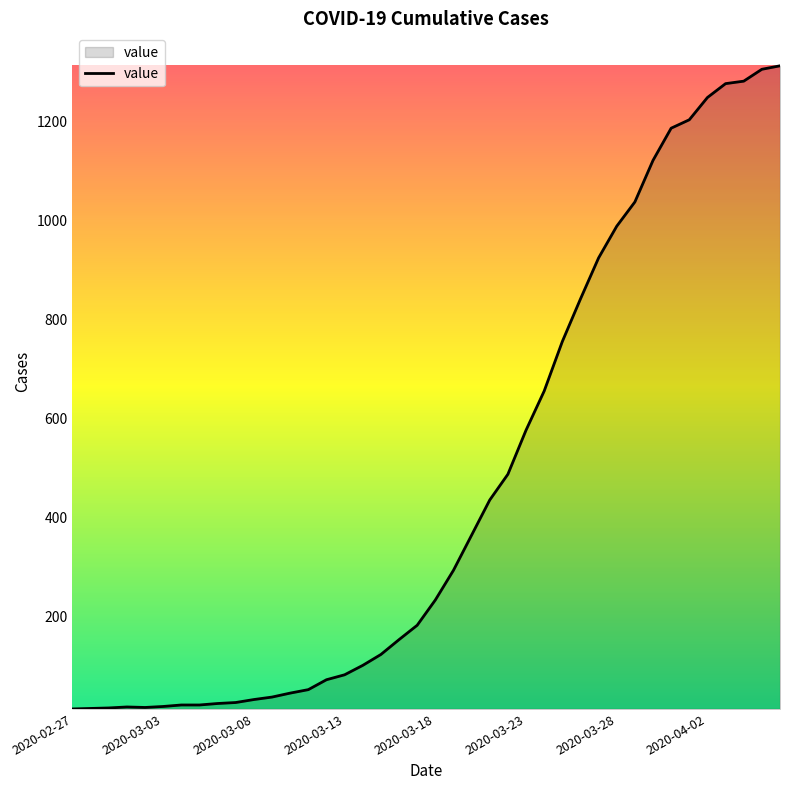

What is the difference between the maximum and minimum values?

1299